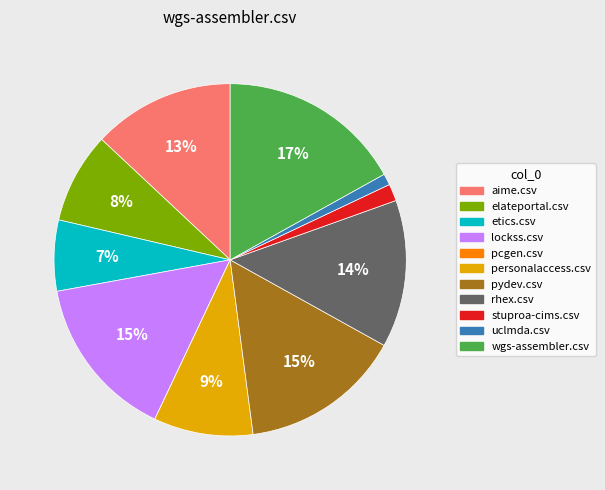

Is there any slice that represents more than half of the pie?

No